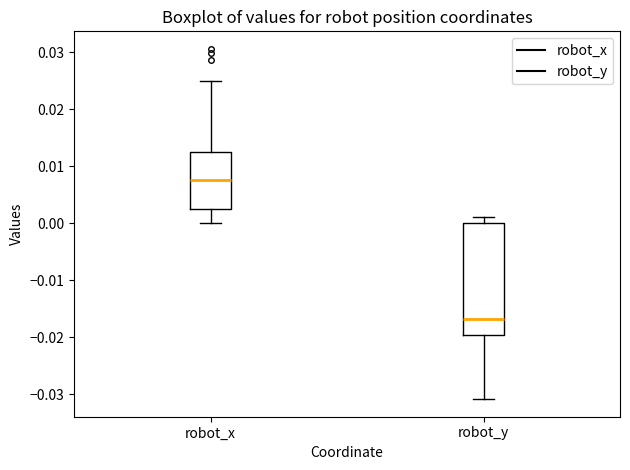

Reading left to right, read every box against the y-axis: the position of its median line, the range the box covers, and the ends of its whiskers. The values are not printed on the chart, so give them approximately, as read against the axis.

robot_x: median 0.008, box 0.002 to 0.012, whiskers 0.000 to 0.025
robot_y: median -0.017, box -0.020 to 0.000, whiskers -0.031 to 0.001